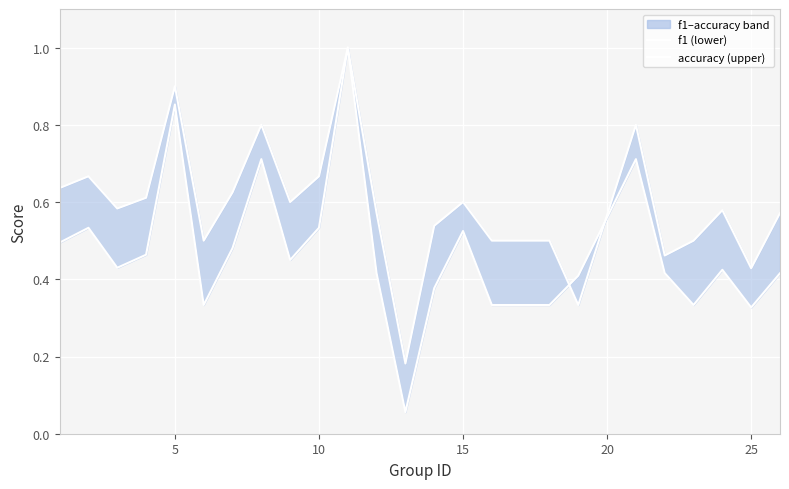

Reading left to right, what are all the values shown in this chart?

f1: 0.5	0.5	0.4	0.5	0.9	0.3	0.5	0.7	0.5	0.5	1.0	0.4	0.1	0.4	0.5	0.3	0.3	0.3	0.4	0.7	0.4	0.3	0.4	0.3	0.4
accuracy: 0.6	0.7	0.6	0.6	0.9	0.5	0.6	0.8	0.6	0.7	1.0	0.6	0.2	0.5	0.6	0.5	0.5	0.5	0.3	0.8	0.5	0.5	0.6	0.4	0.6